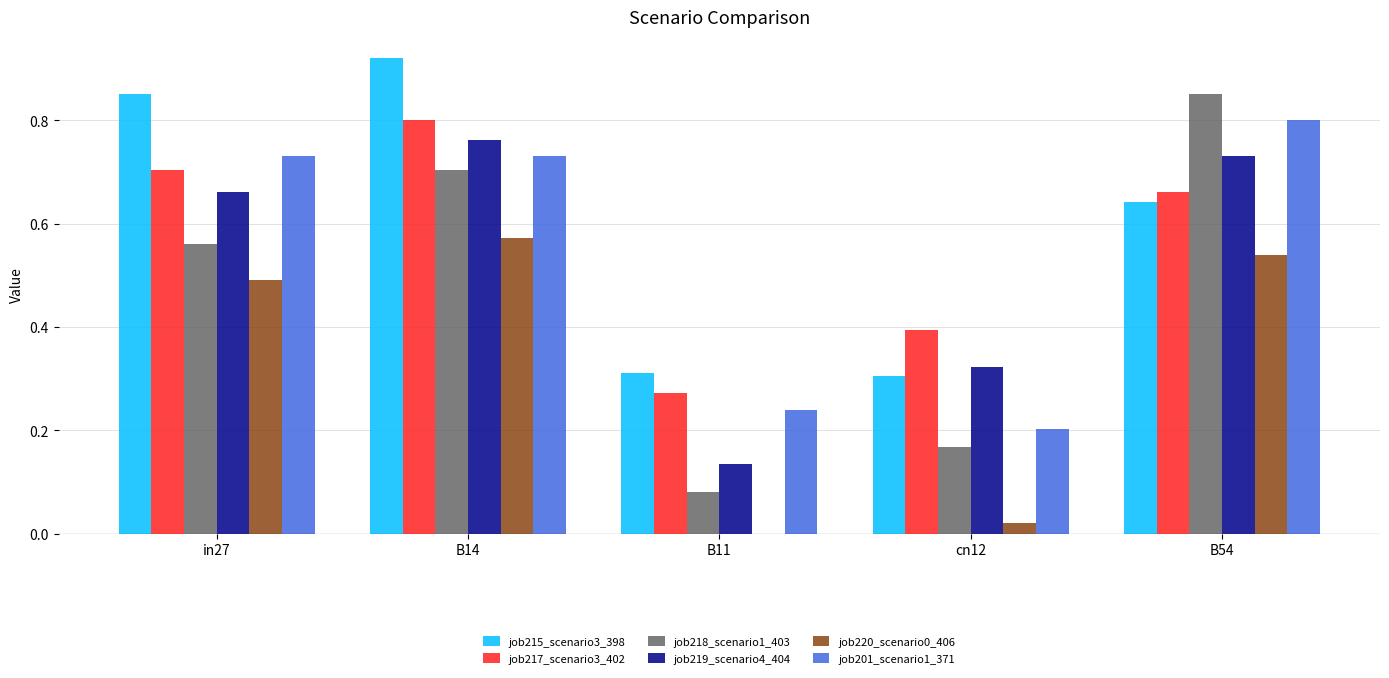

True or false: job218_scenario1_403 has a value of 0.9 at in27.

False